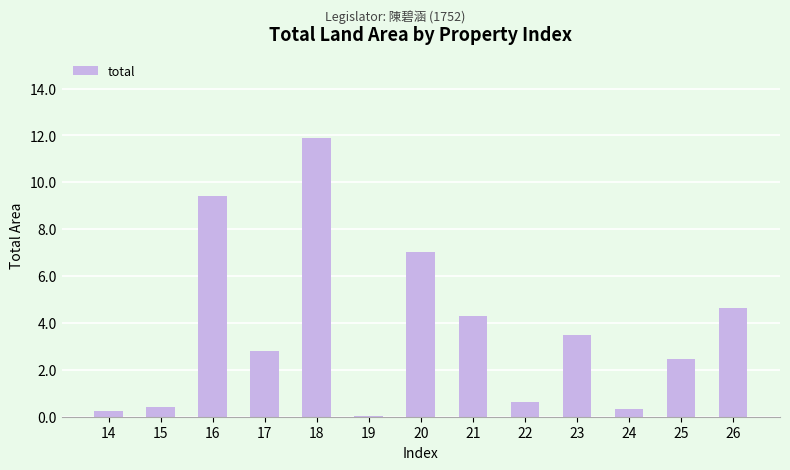

Are the bars grouped side by side (vs. stacked)?

No